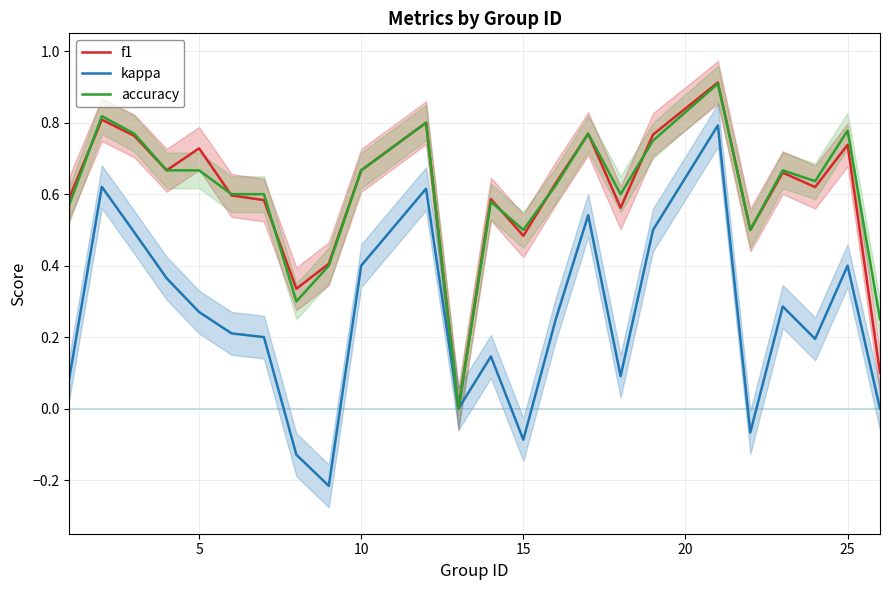

Is the value of f1 at 15 greater than the value of kappa at 10?

Yes